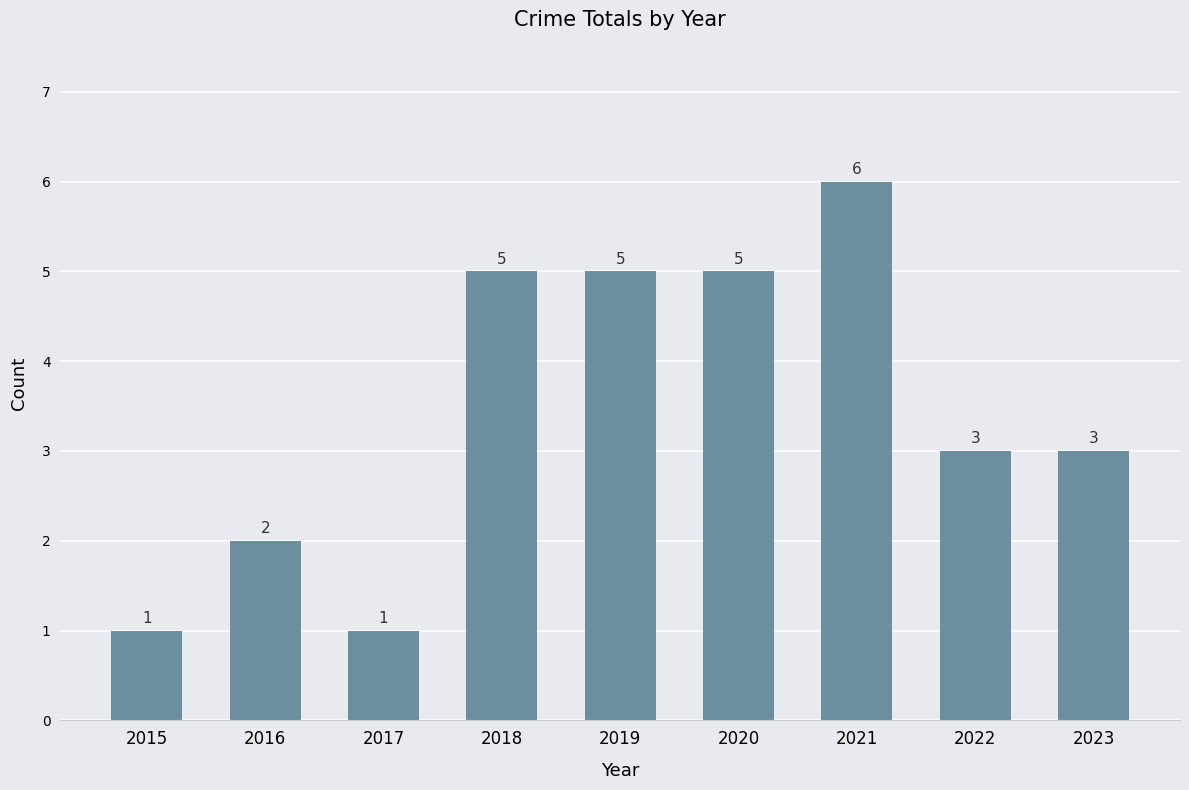

How many data points does each series have?

9